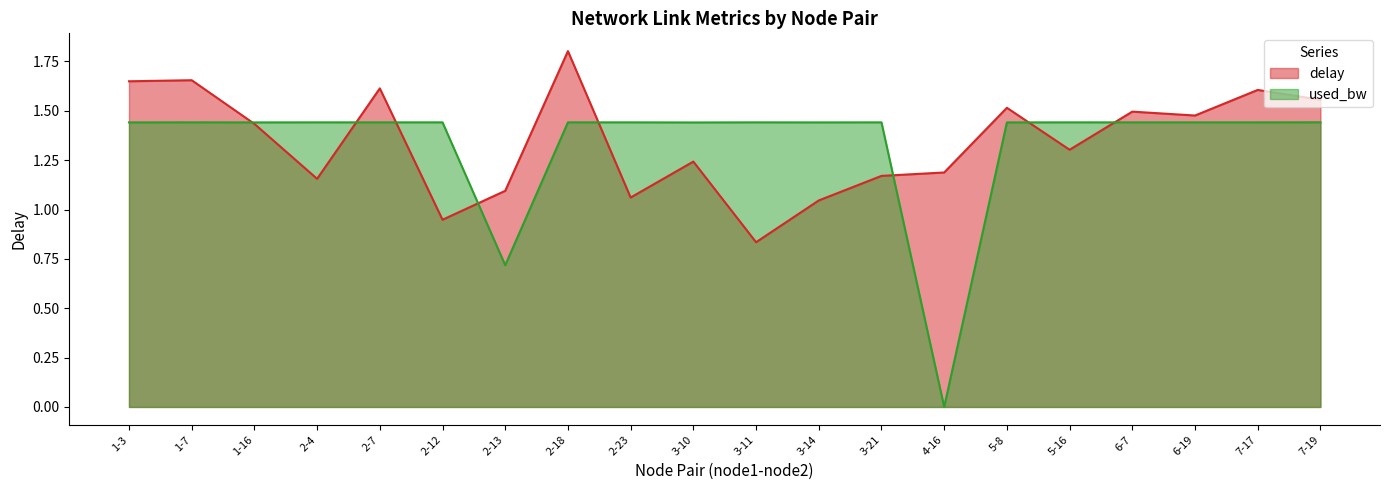

At which category is the sum across all series the highest?

2-18